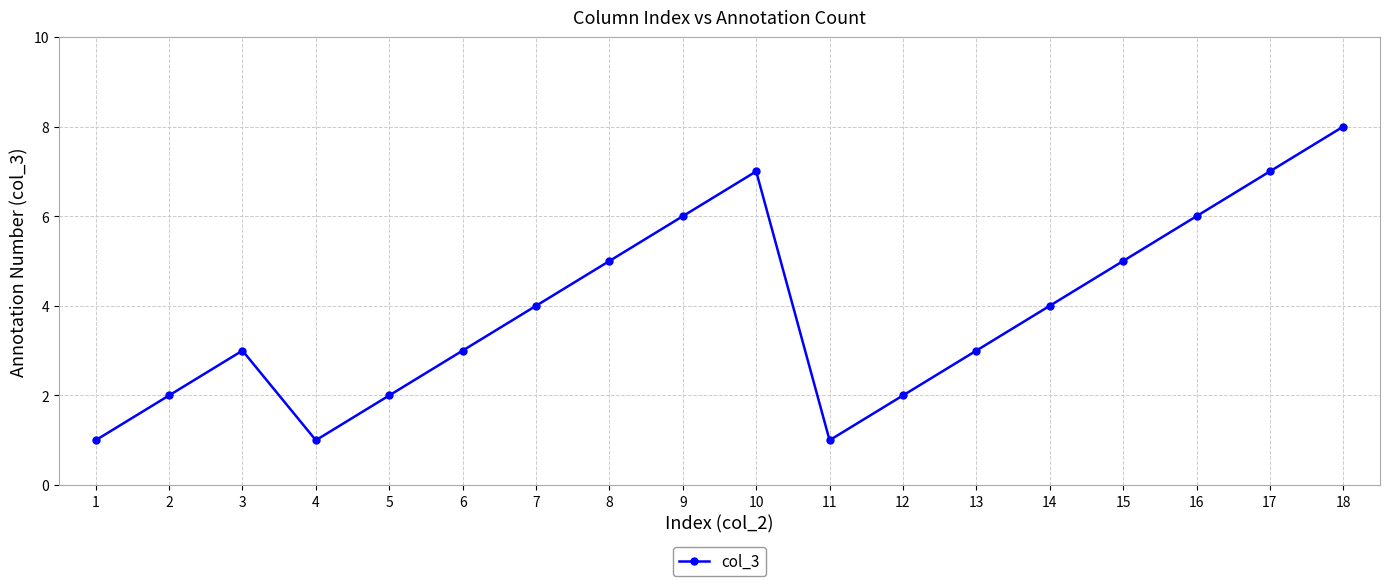

What is the difference between the maximum and minimum values?

7